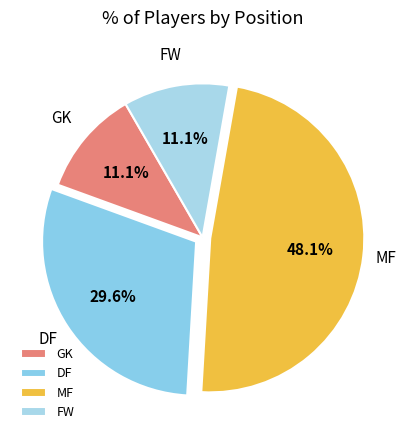

How many segments does this pie chart have?

4